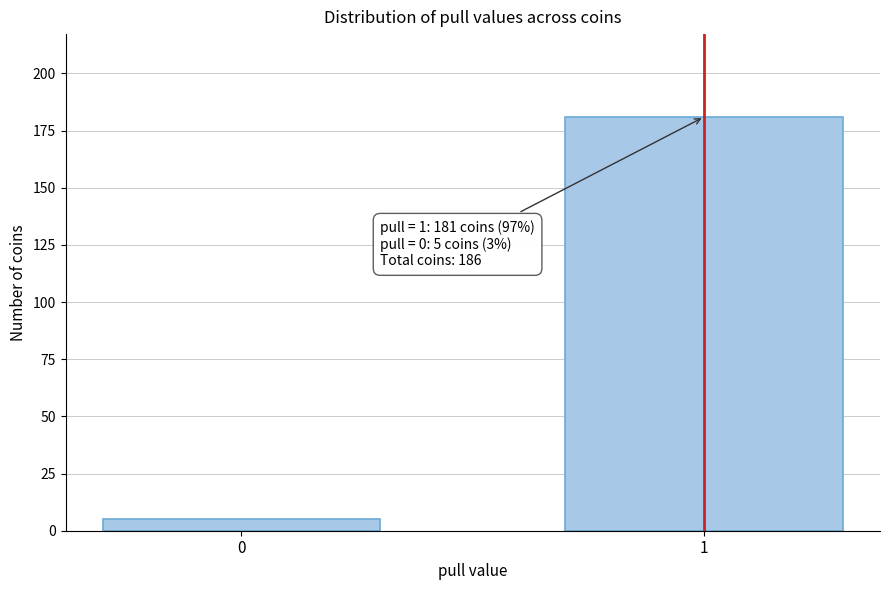

Reading left to right, transcribe all the data shown in this chart.

0=5	1=181